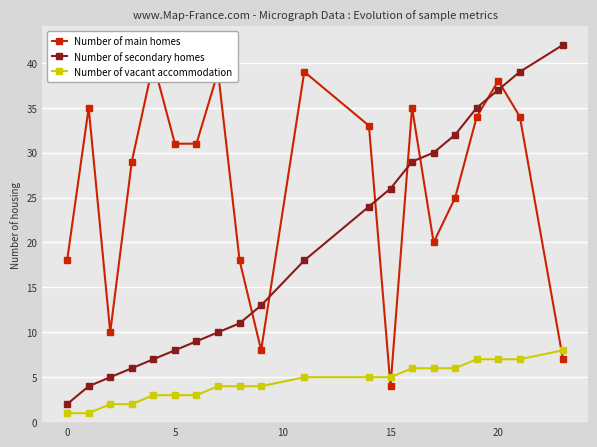

Is it true that Number of vacant accommodation equals 3 at 5?

True